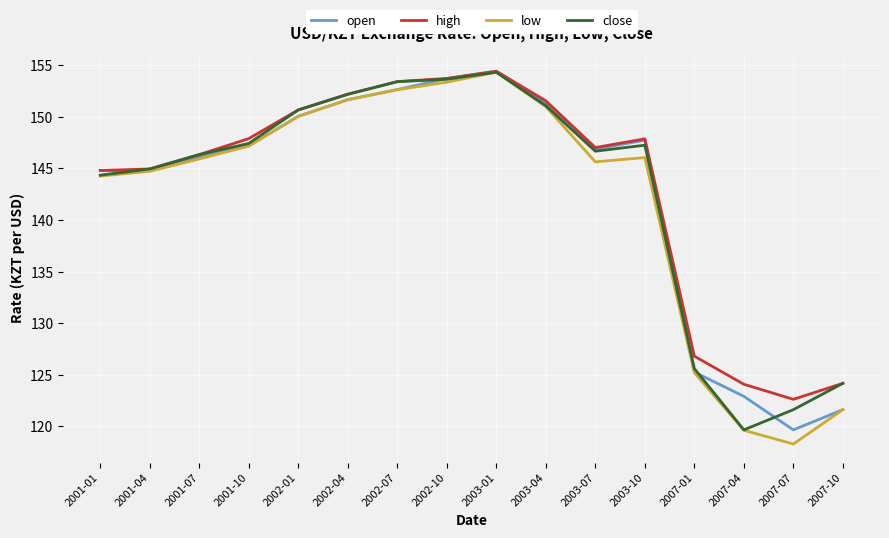

What is the total value across all series at 2001-10?

589.7